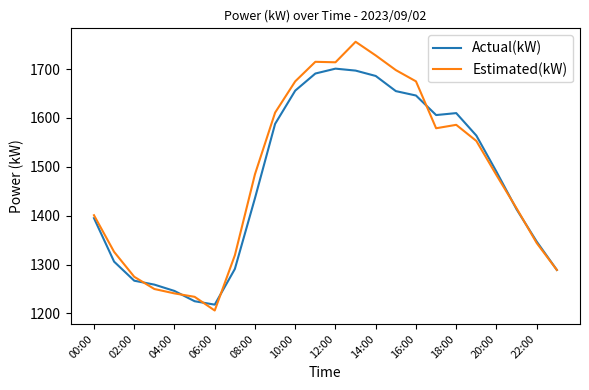

What is the minimum value shown in the chart?

1206